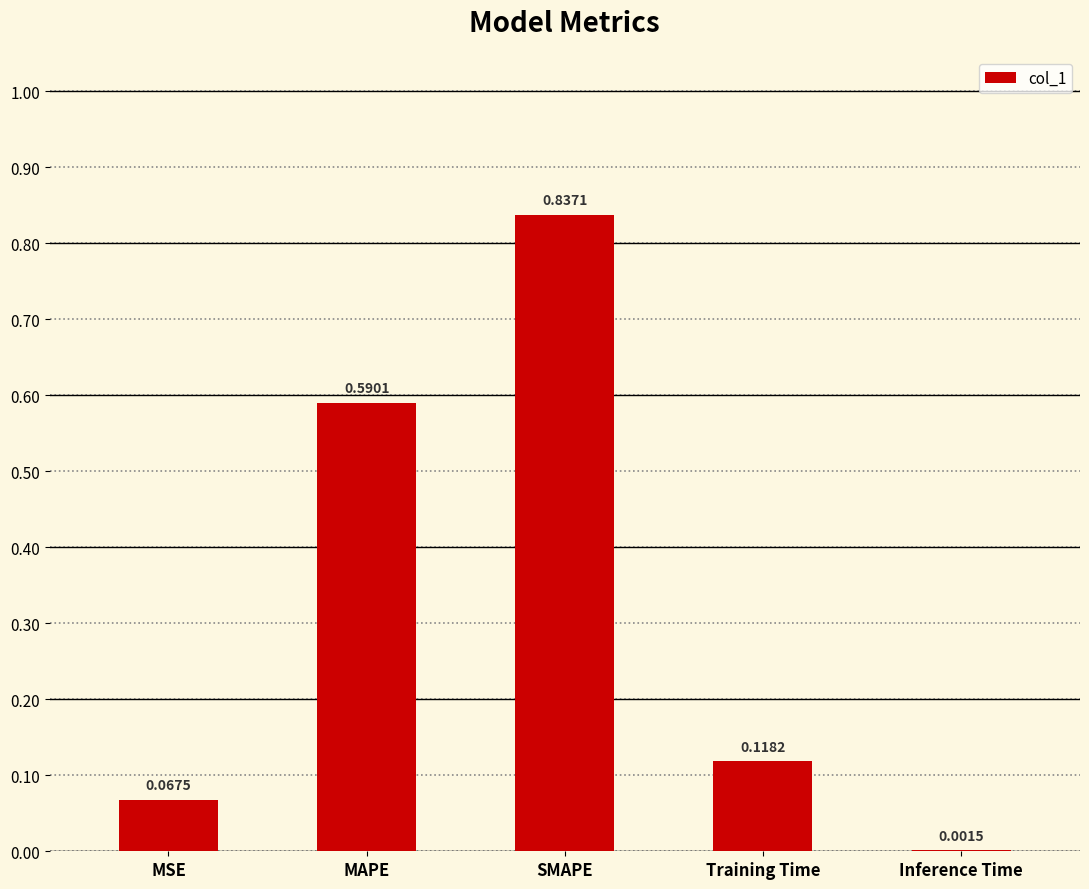

What is the change in value from SMAPE to Training Time?

-0.7